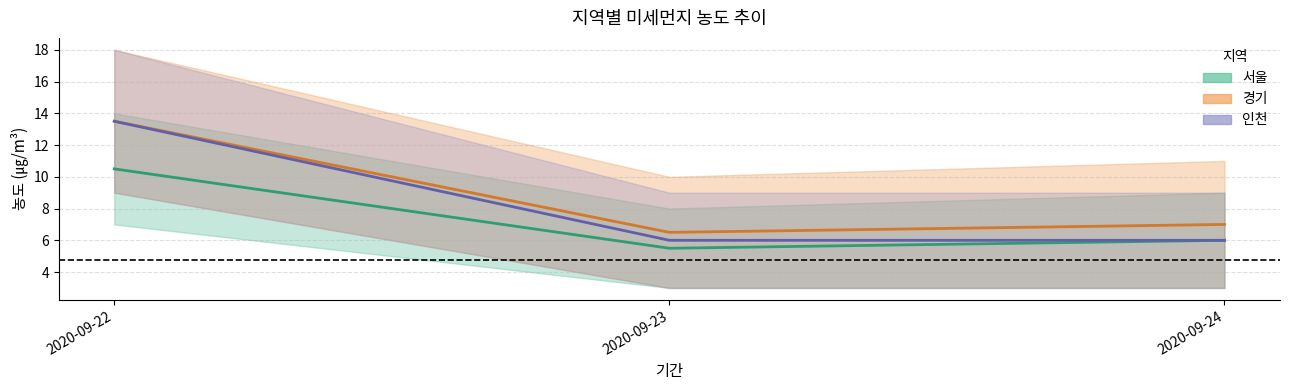

Between 2020-09-22 and 2020-09-24, which series saw the biggest shift?

인천 중간값